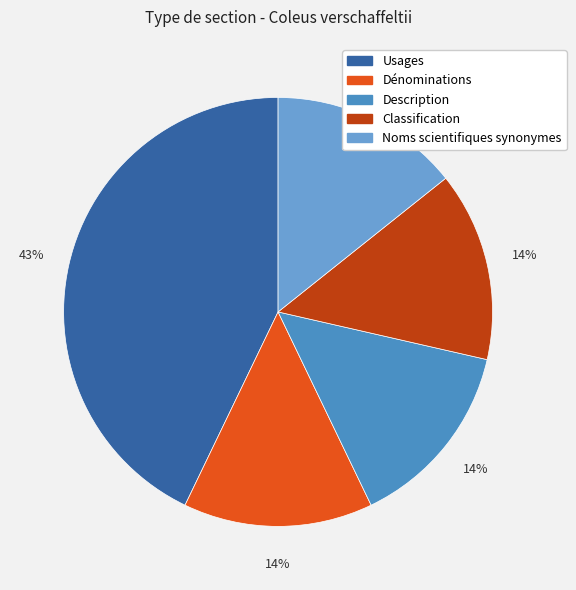

To the nearest percent, what portion does Classification represent?

14%